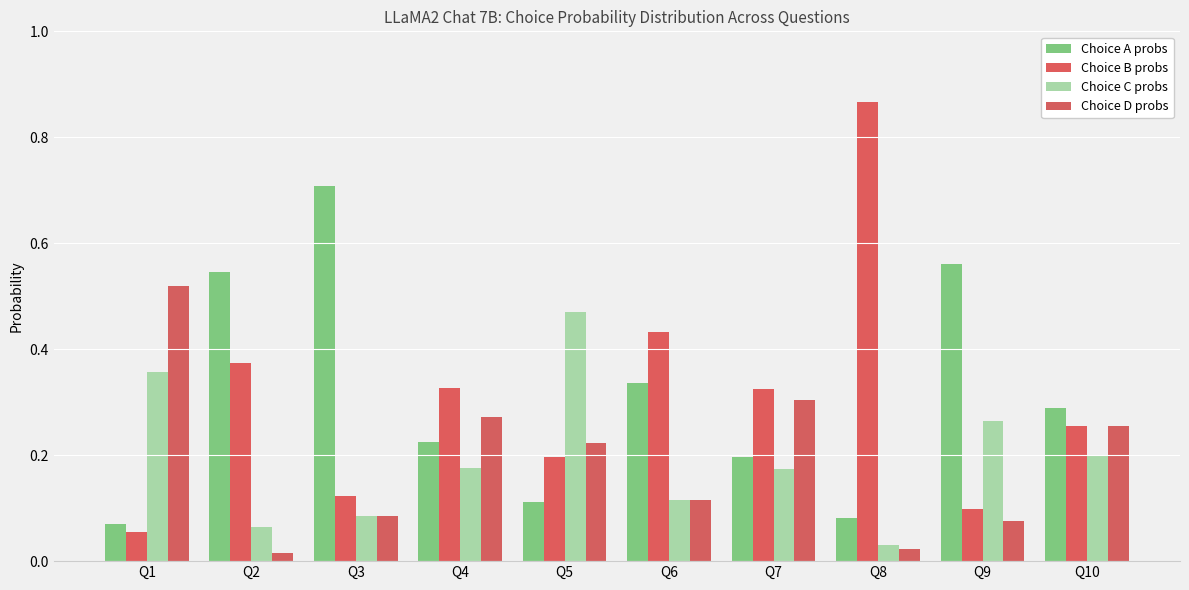

The value of Choice C probs at Q8 is 0.0. True or false?

False